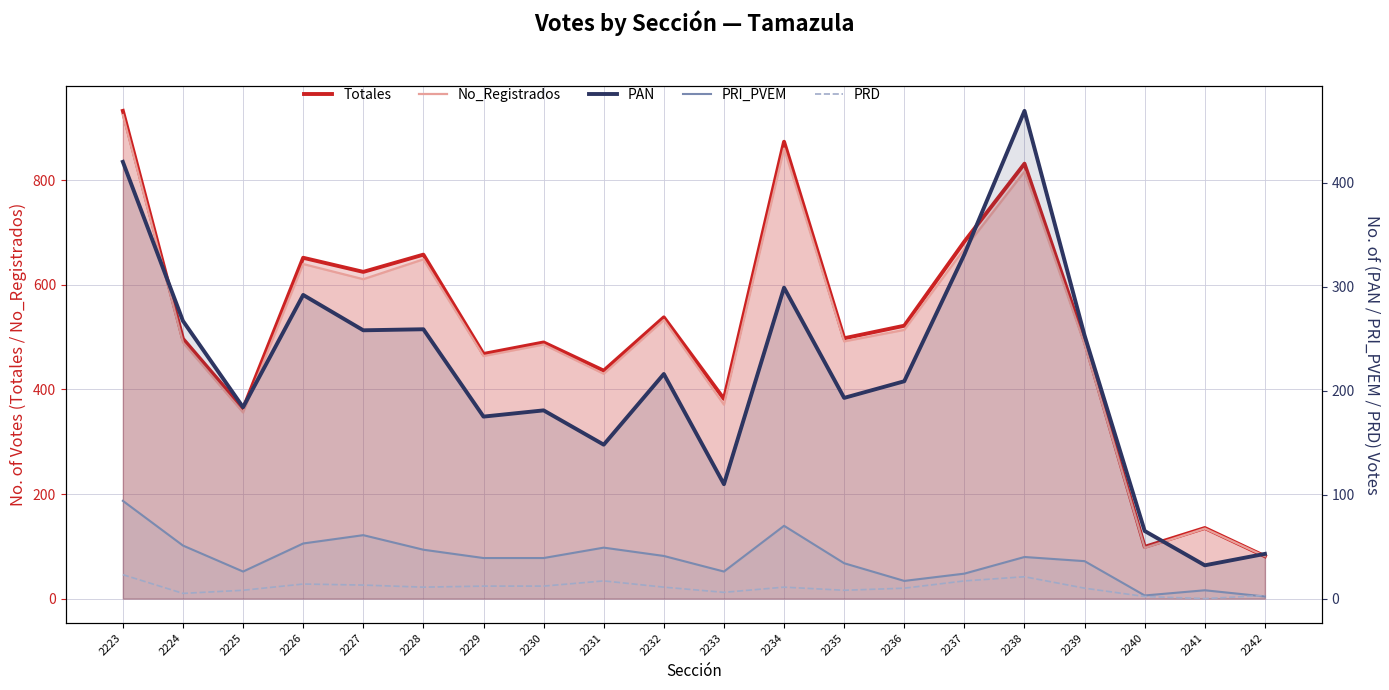

What is the difference between the maximum and minimum values in the PRI_PVEM series?

92